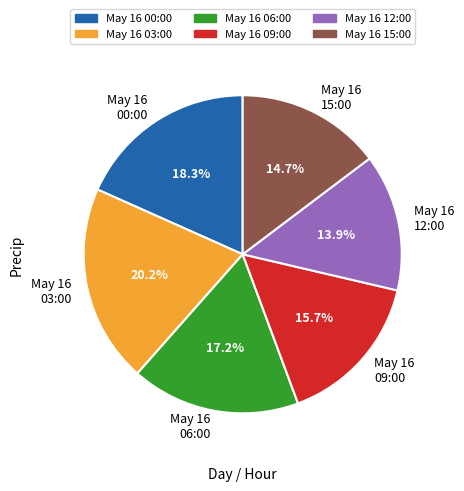

Does May 16 00:00 account for over 50% of the chart?

No